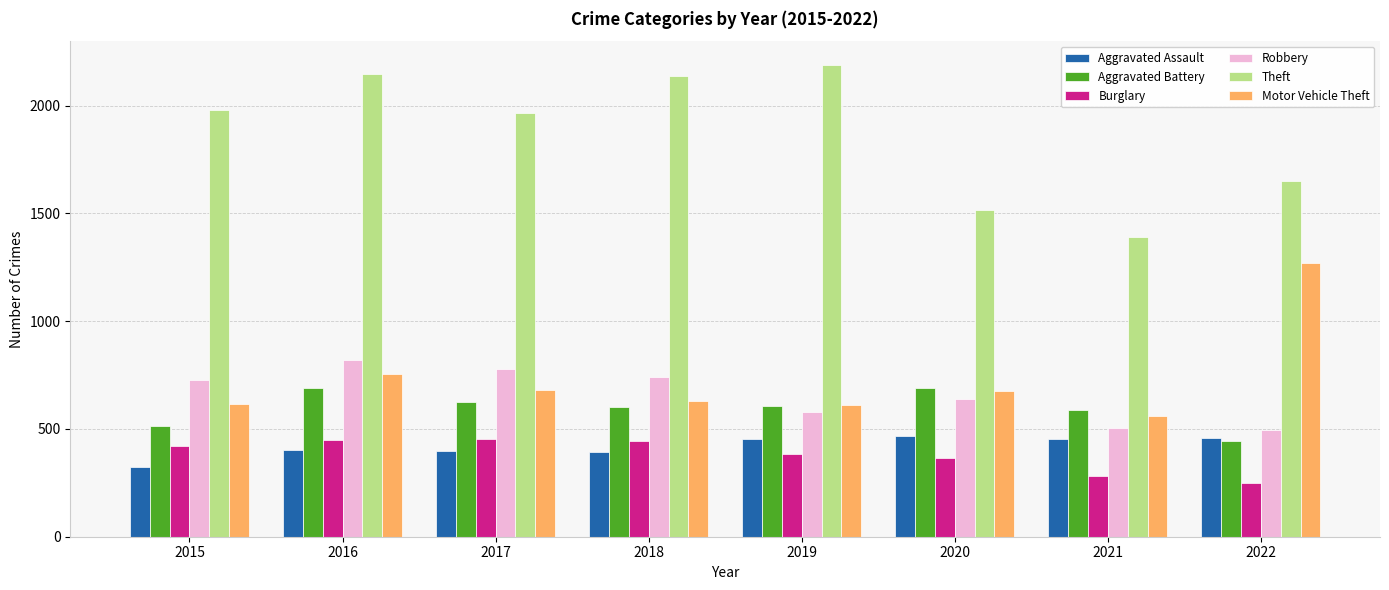

What is the total value across all series at 2019?

4821